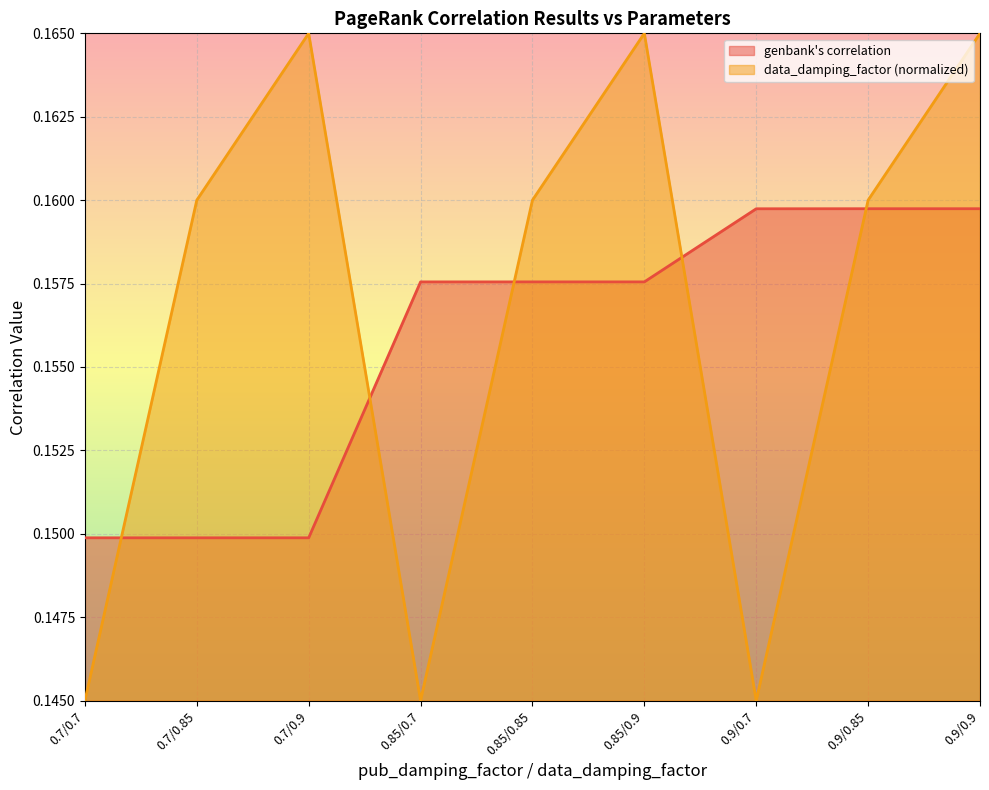

Which series has the largest range (max minus min)?

data_damping_factor (normalized)